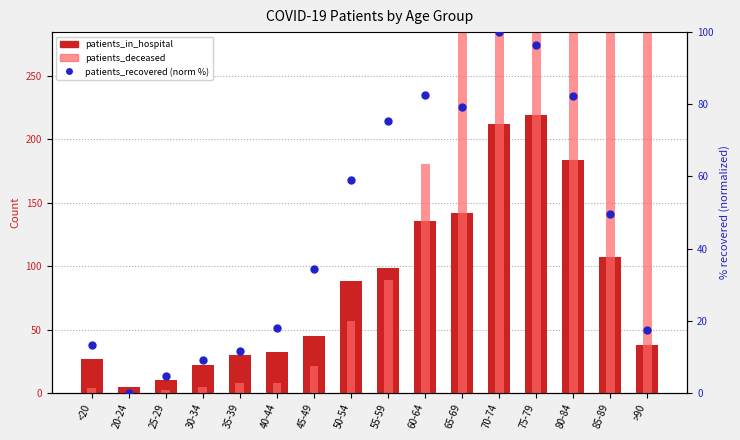

Which series has the largest total across all categories?

patients_deceased